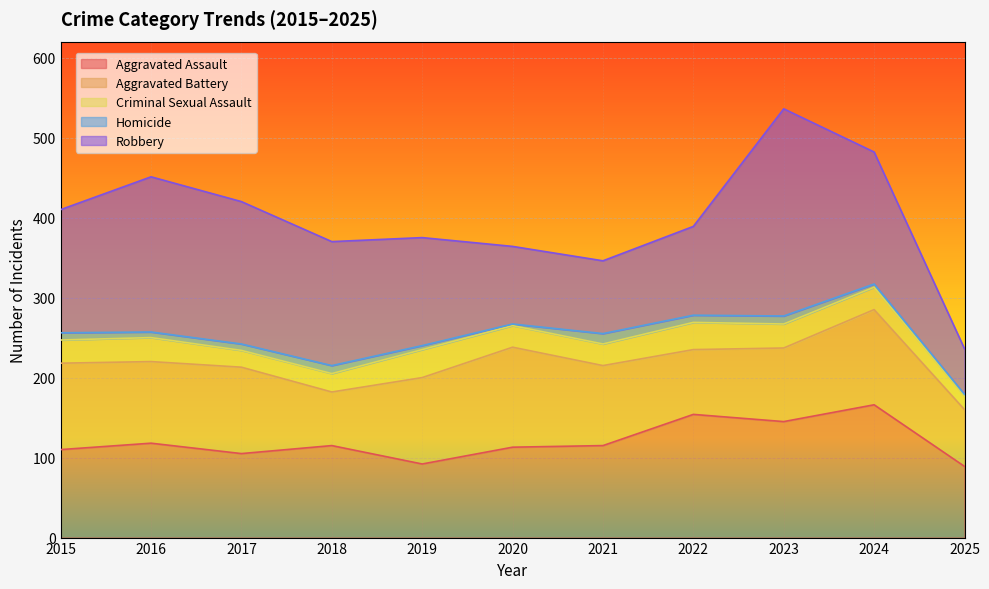

The Robbery series shows 57 at 2025. True or false?

True